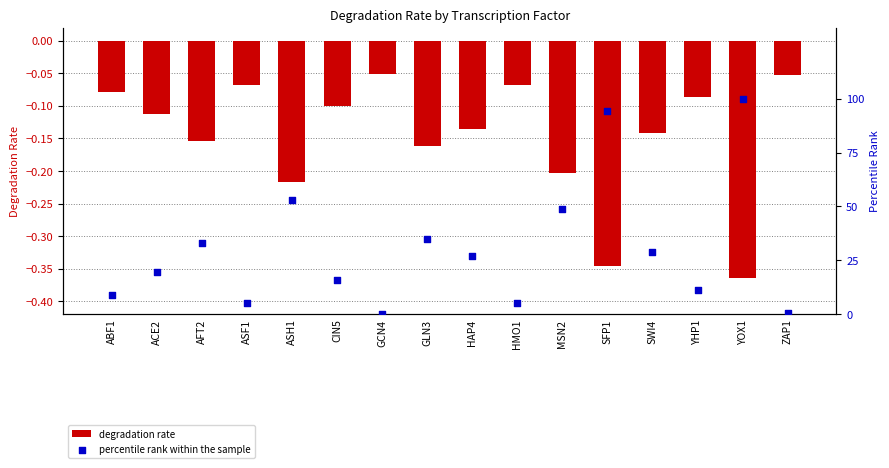

What is the total value across all series at ASH1?

52.5